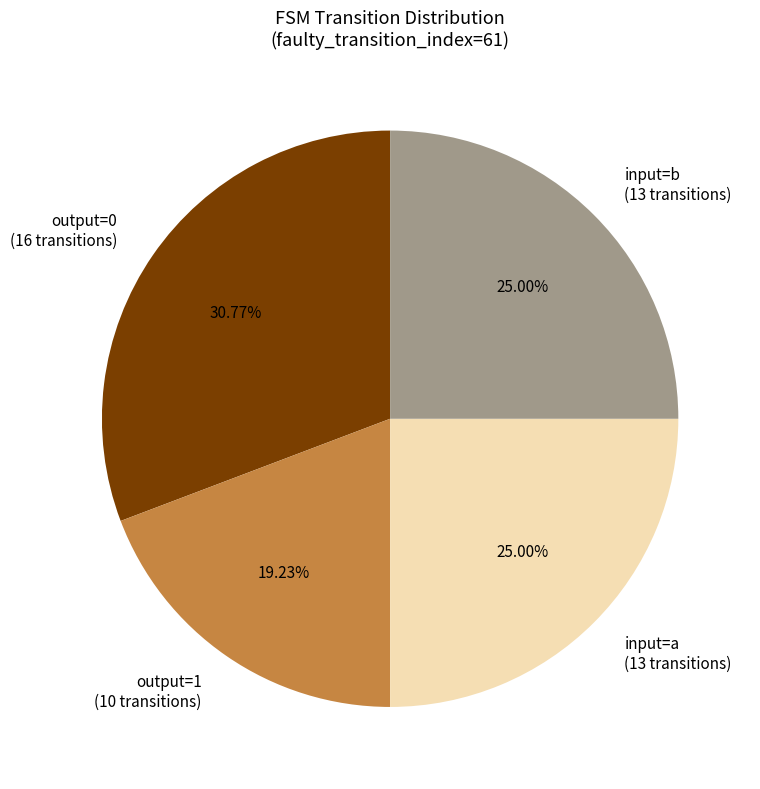

Which slice is the largest?

output=0 (16 transitions)